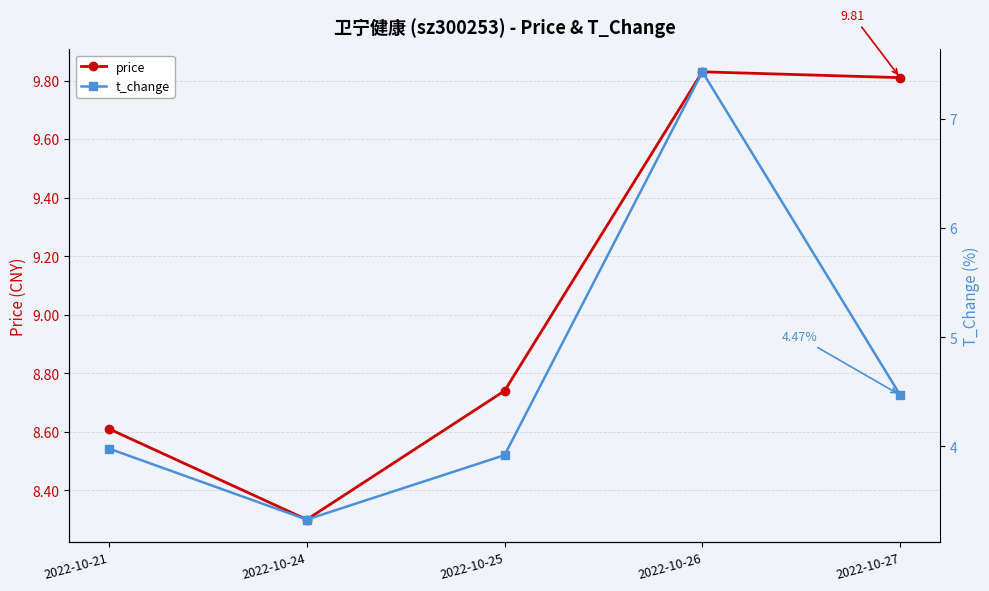

Reading right to left, what are all the values shown in this chart?

price: 9.8	9.8	8.7	8.3	8.6
t_change: 4.5	7.4	3.9	3.3	4.0